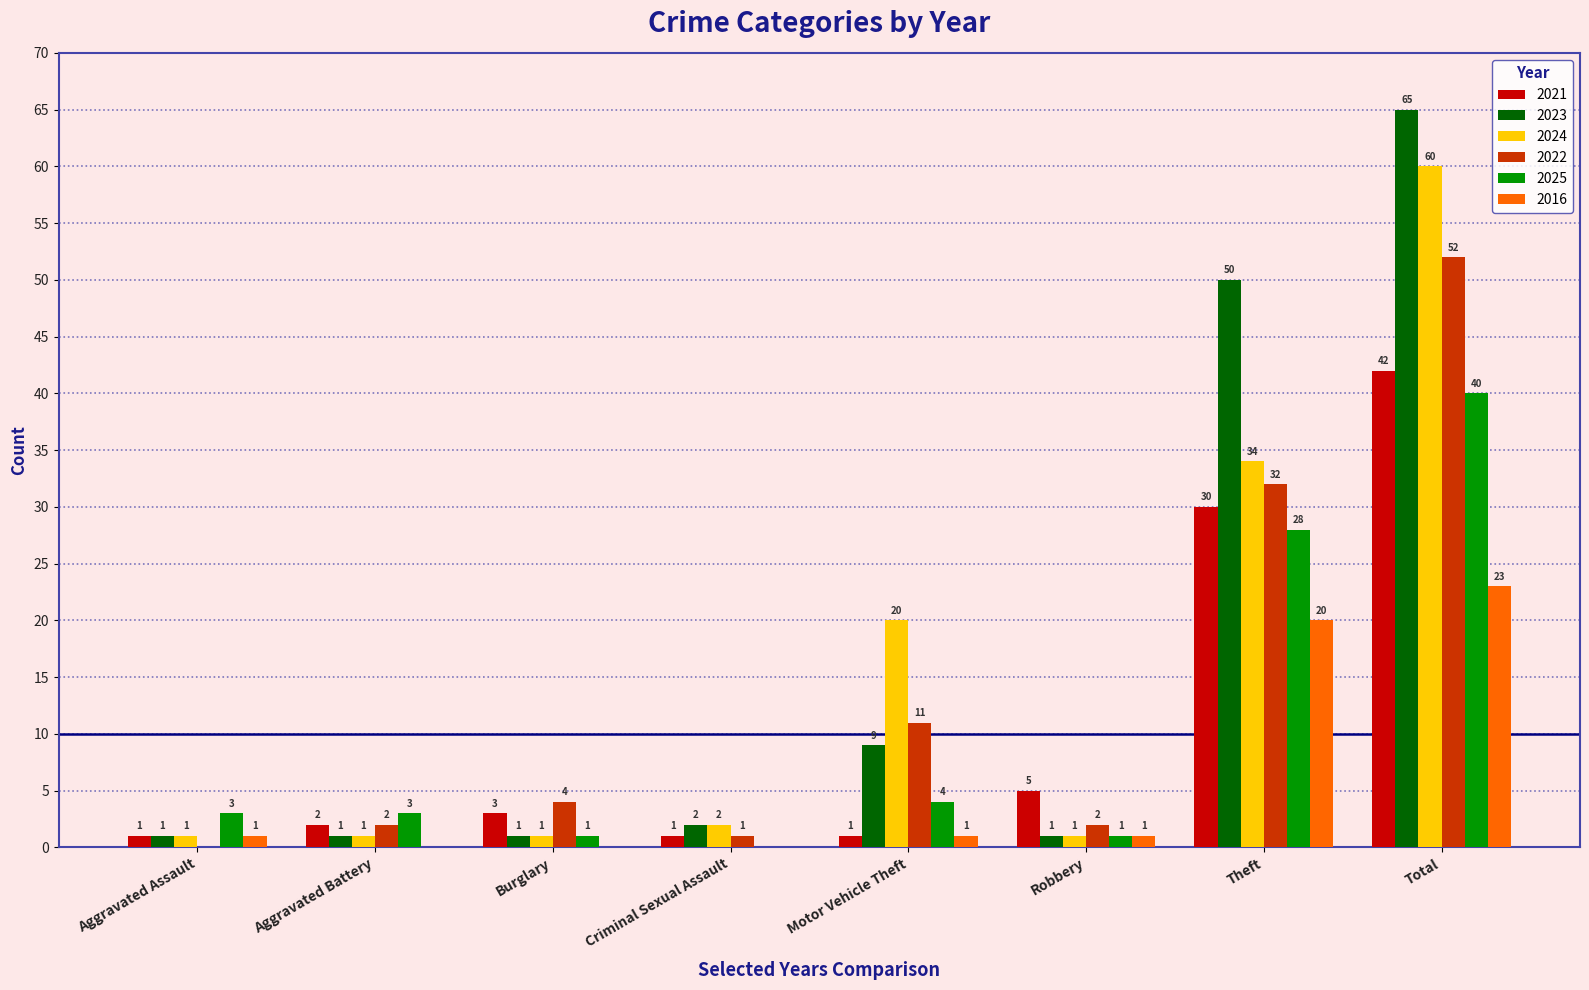

What is the sum of the 2016 values at Criminal Sexual Assault and Total?

23